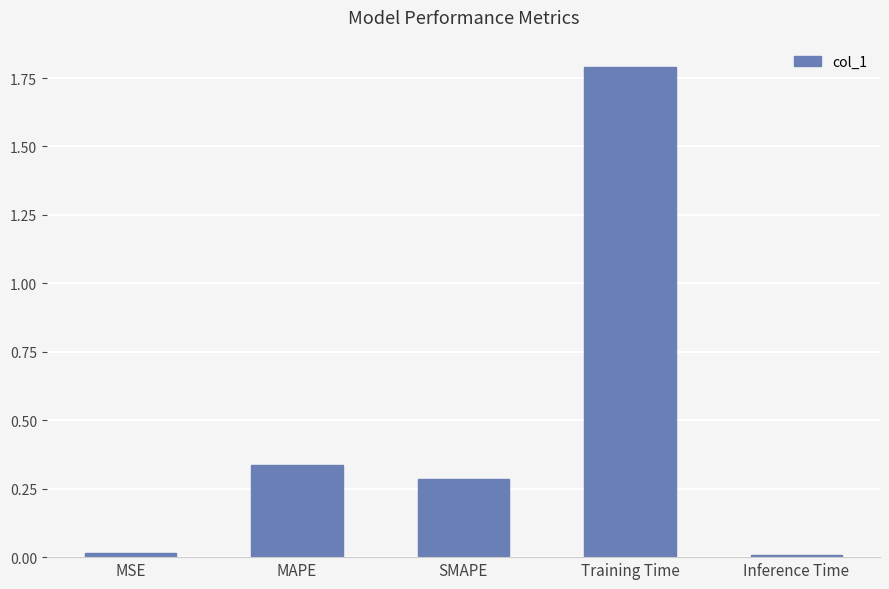

Does the chart contain stacked bars?

No